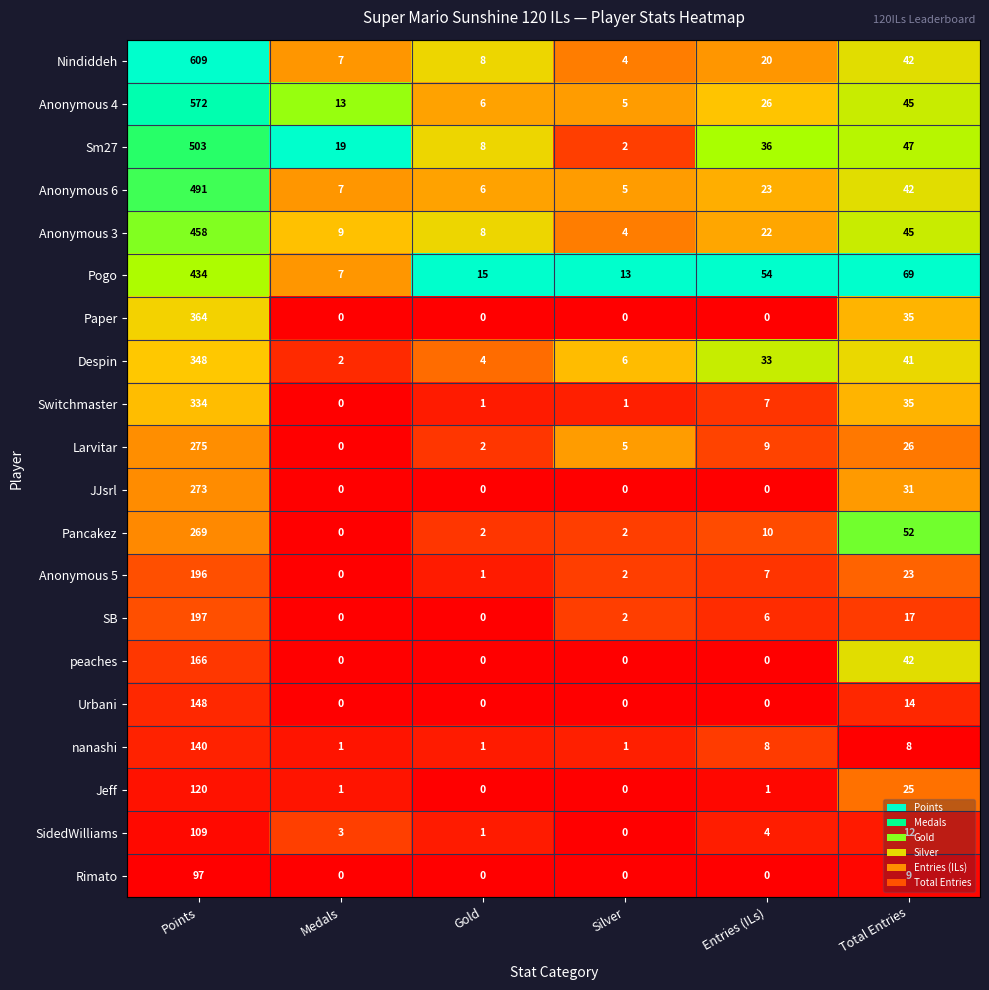

What is the difference between the second highest and second lowest values in the Larvitar series?

24